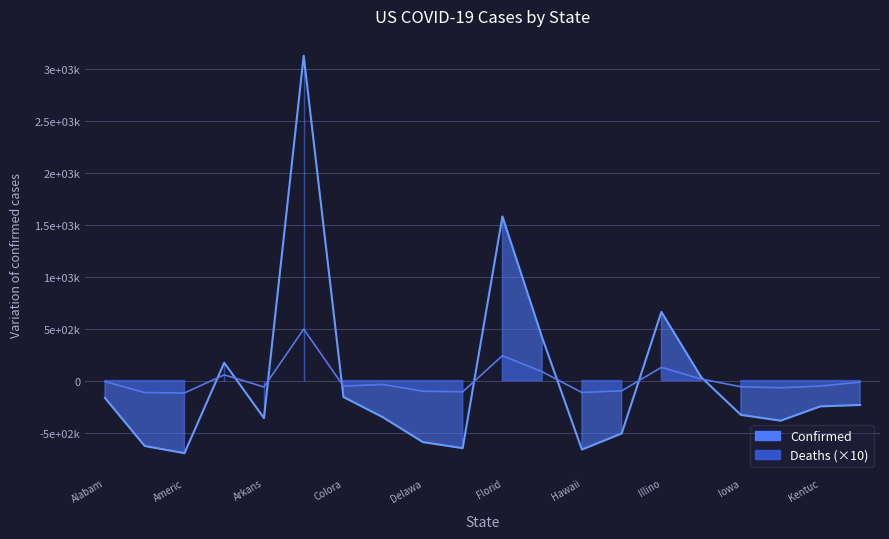

In Deaths (×10), how many points are lower than both neighbors (excluding endpoints)?

6